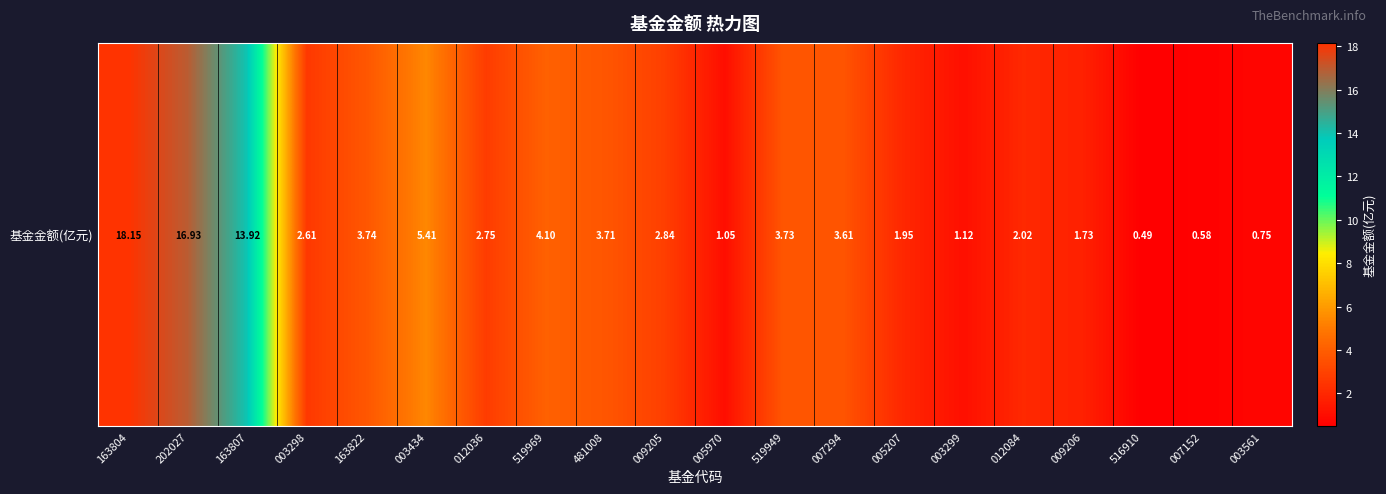

Is it true that the value at 012036 is 2.8?

True